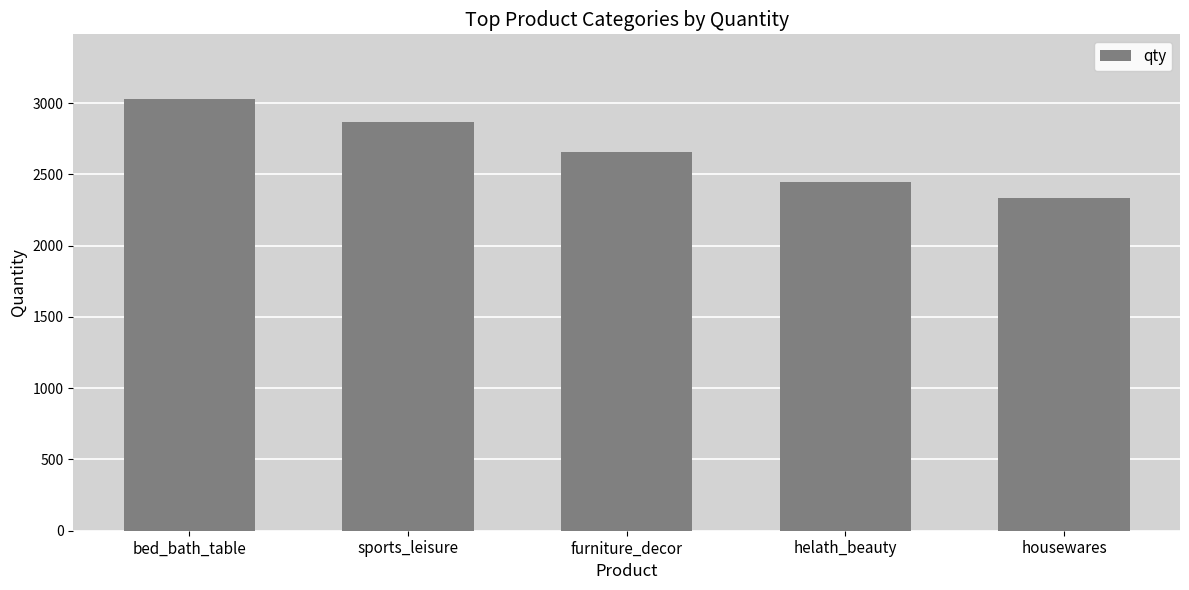

What is the maximum value shown in the chart?

3029